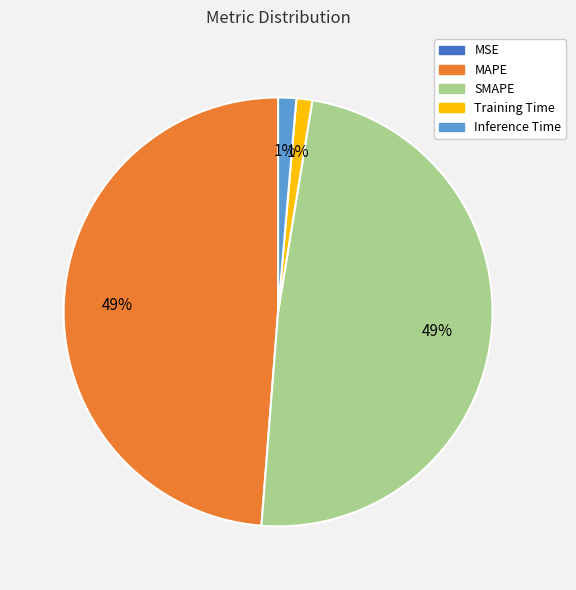

Does Inference Time account for over 50% of the chart?

No